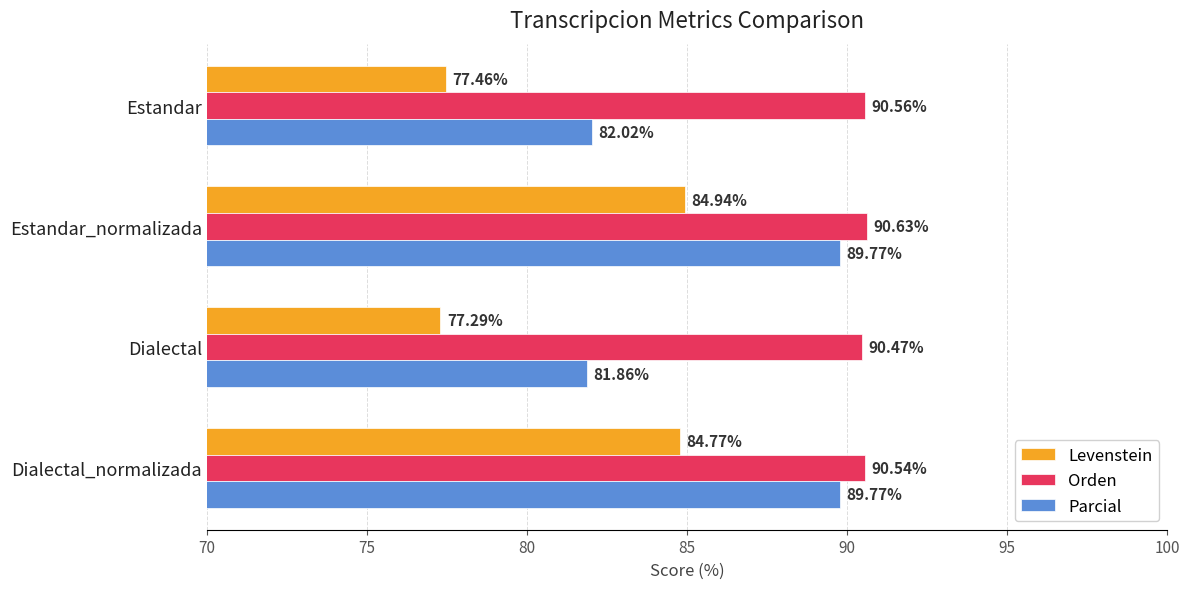

At which label does Parcial reach its minimum?

Dialectal